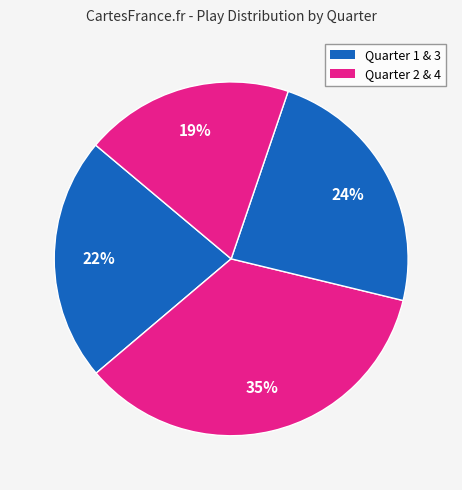

Is there any slice that represents more than half of the pie?

No